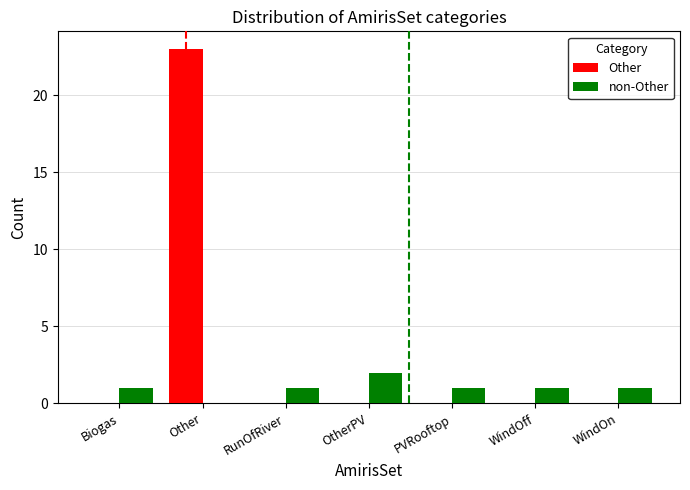

Reading right to left, extract all data points from this chart.

Other: WindOn=0	WindOff=0	PVRooftop=0	OtherPV=0	RunOfRiver=0	Other=23	Biogas=0
non-Other: WindOn=1	WindOff=1	PVRooftop=1	OtherPV=2	RunOfRiver=1	Other=0	Biogas=1